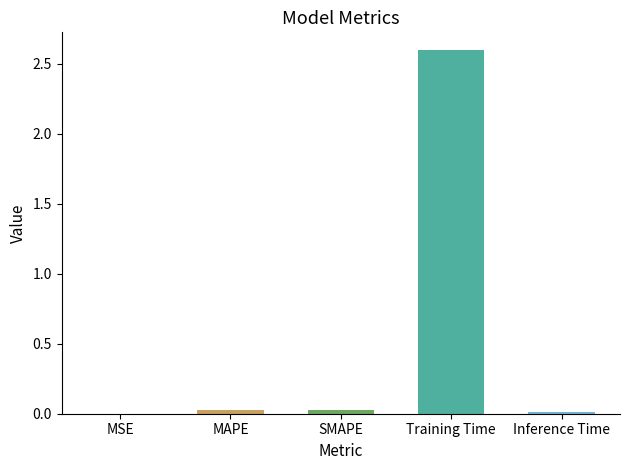

At which category does the chart reach its peak across all series?

Training Time